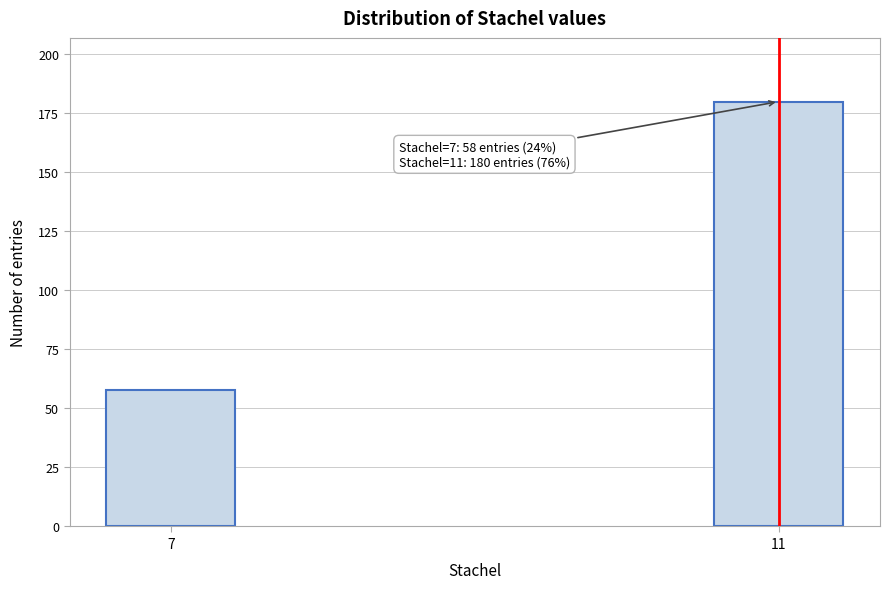

Reading right to left, what are all the values shown in this chart?

180	58